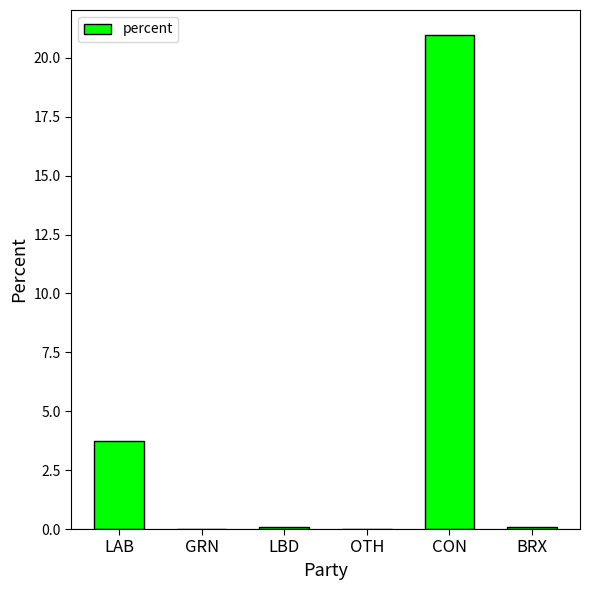

What is the sum of all values?

24.9